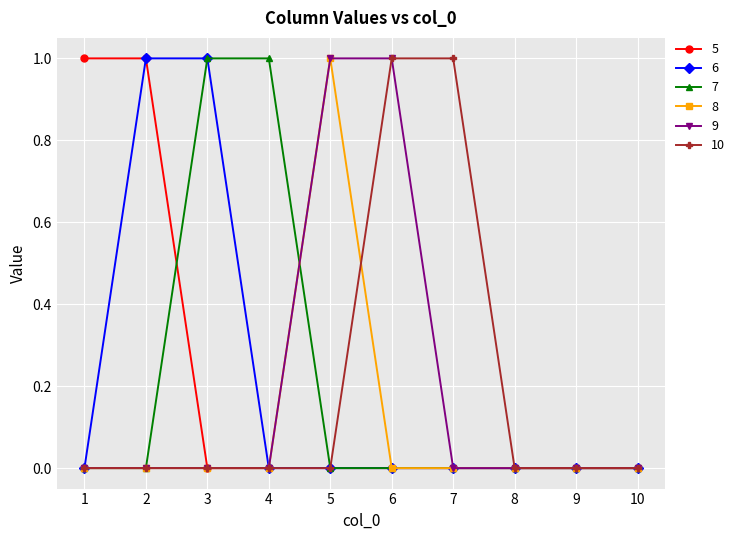

Is it true that 6 equals 0 at 1?

True